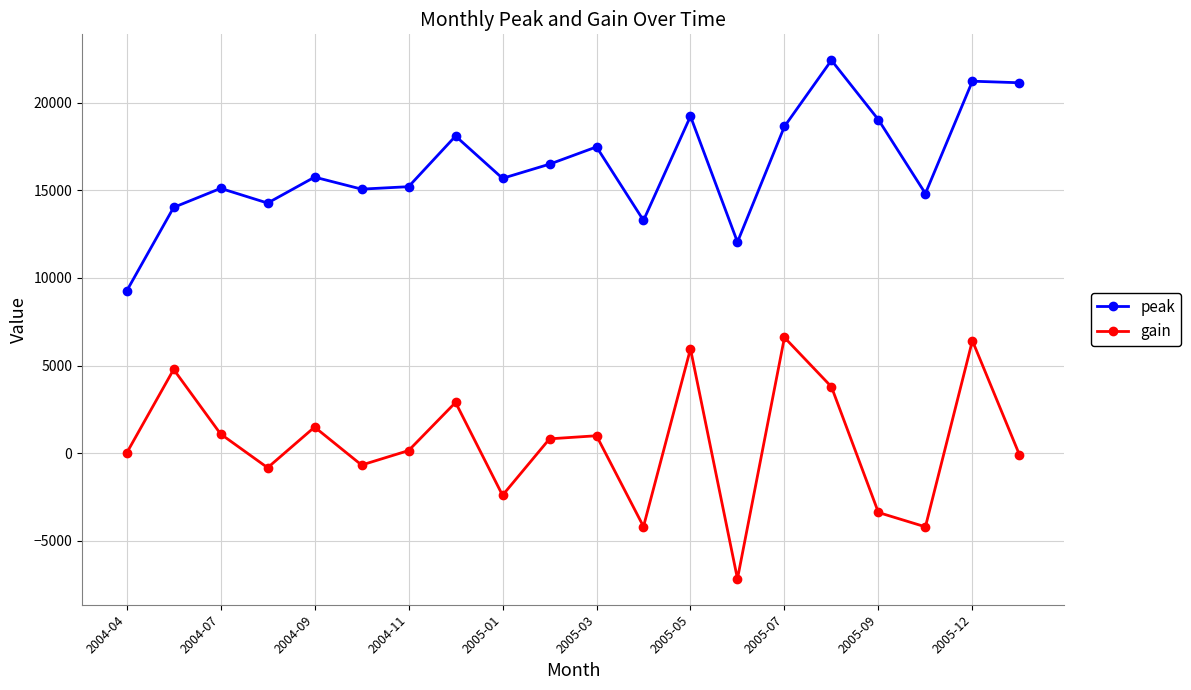

Which series has the largest total across all categories?

peak